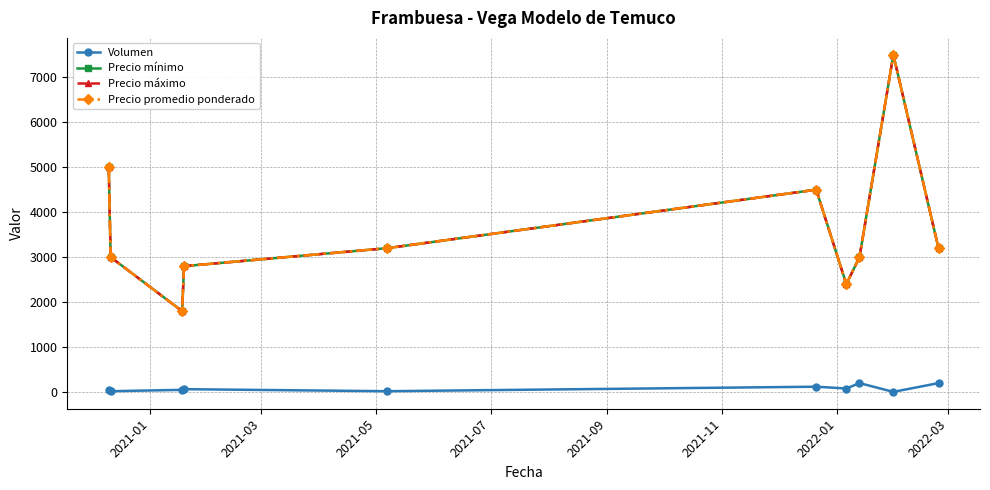

In Precio promedio ponderado, how many points are higher than both neighbors (excluding endpoints)?

2